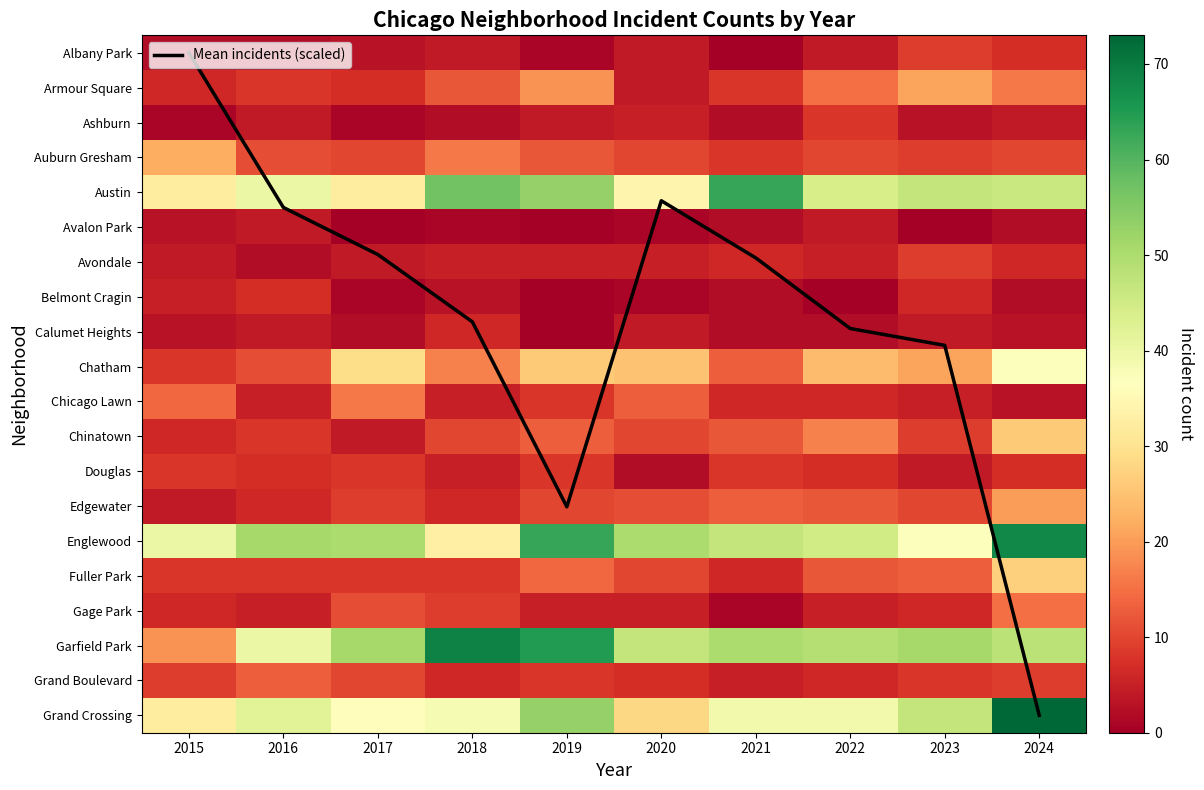

Which label corresponds to the largest value in the chart?

2024